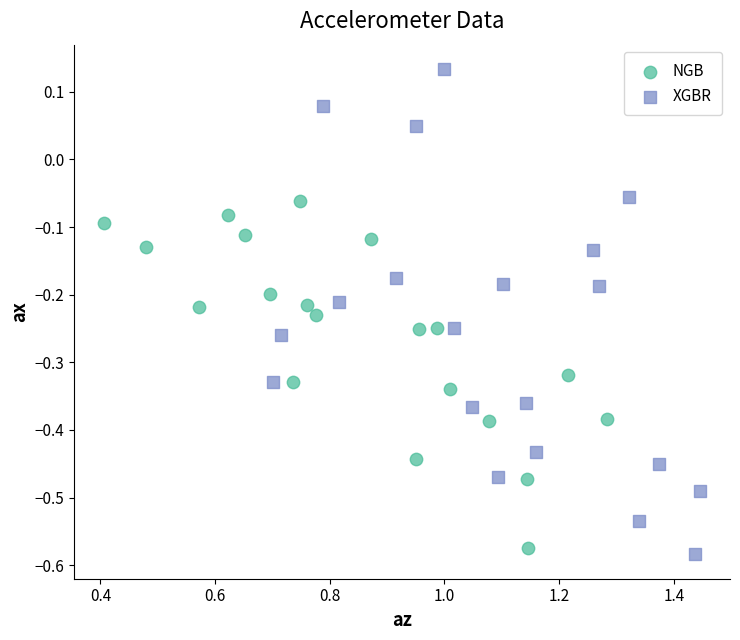

Which series has the widest spread of Y values?

XGBR